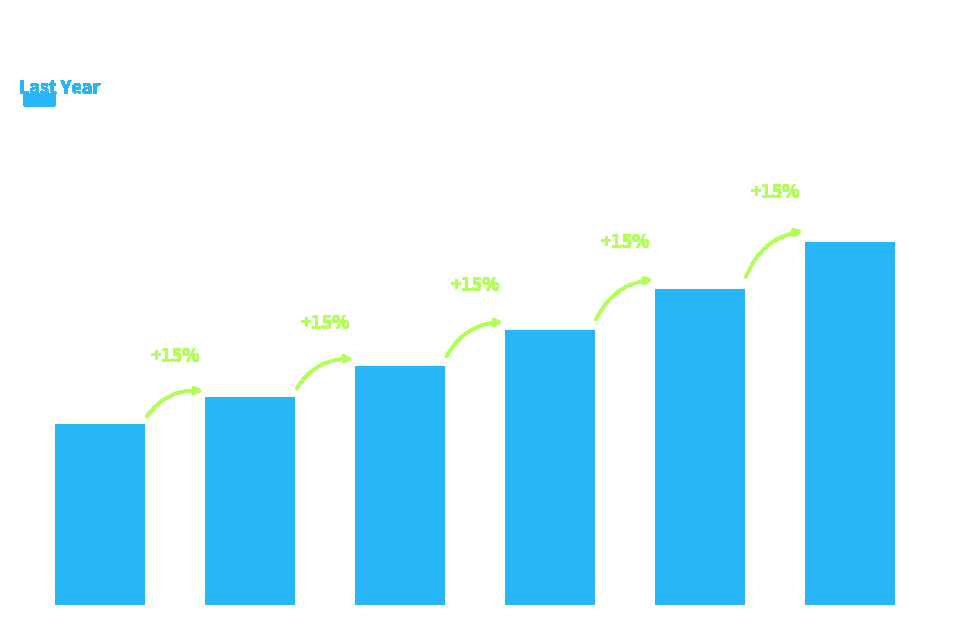

Is it true that the value at Jan is 210000?

True